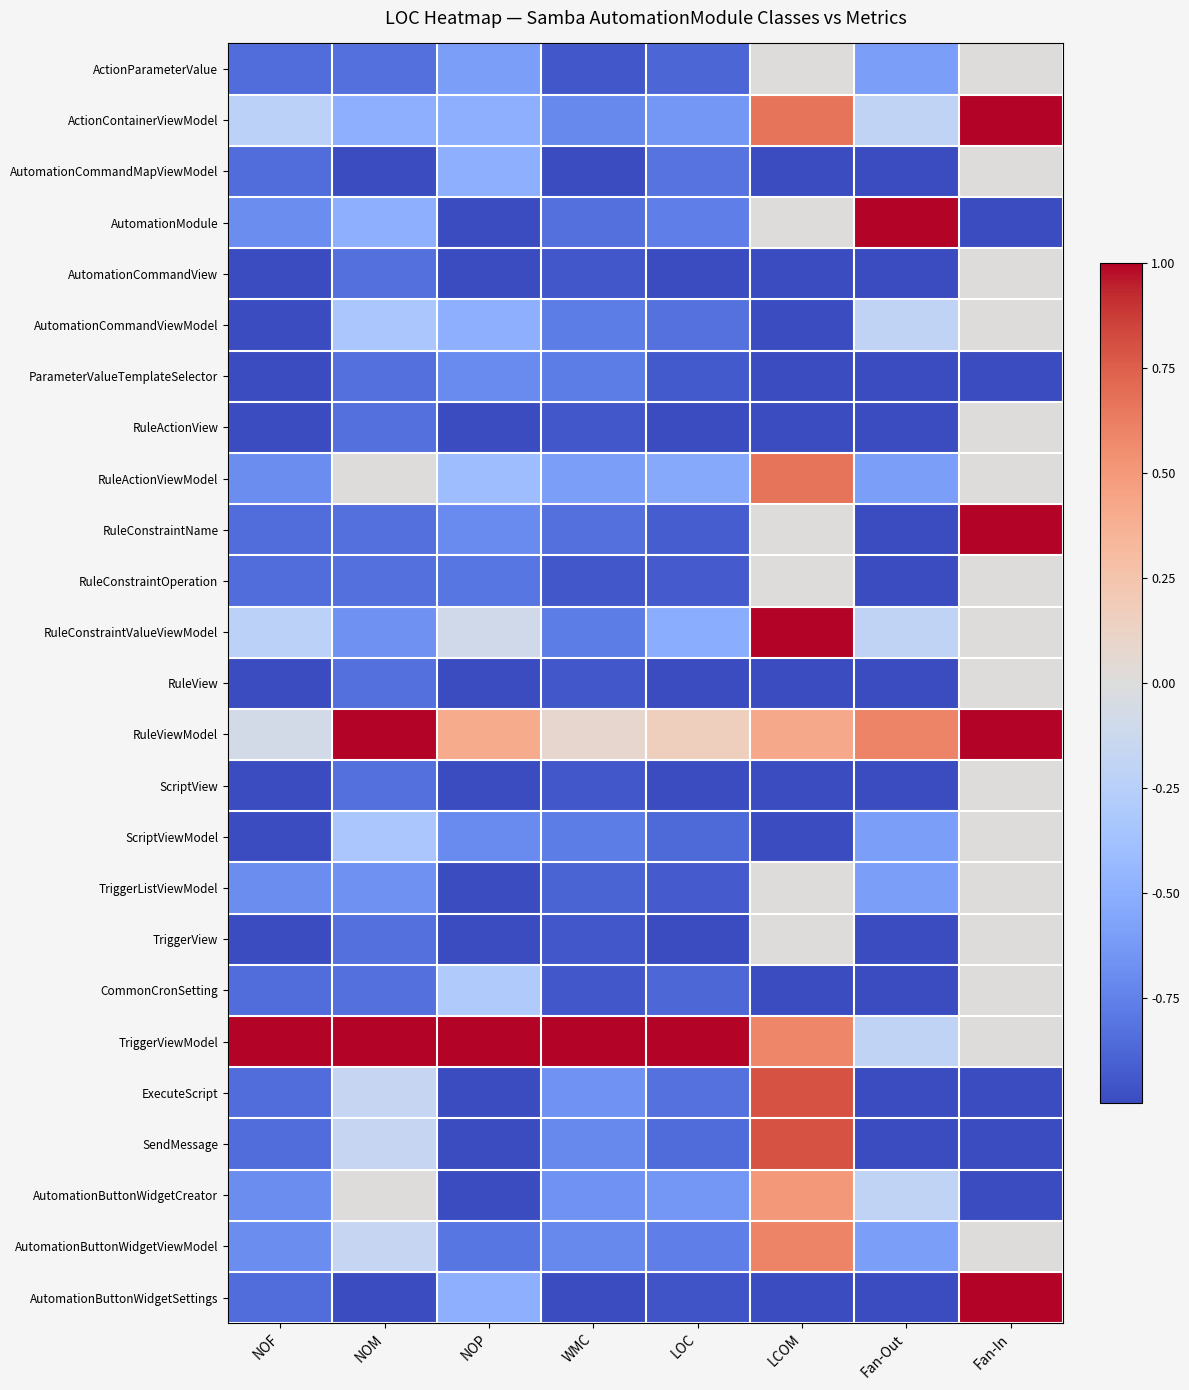

Which series has the largest range (max minus min)?

AutomationModule